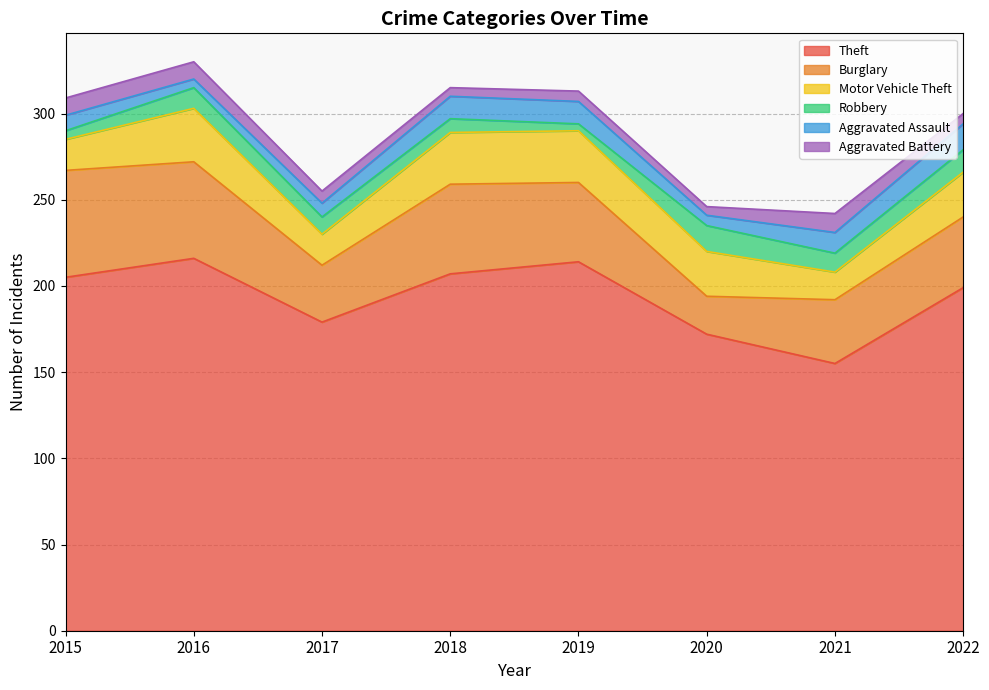

What is the difference between the Motor Vehicle Theft values at 2018 and 2017?

12